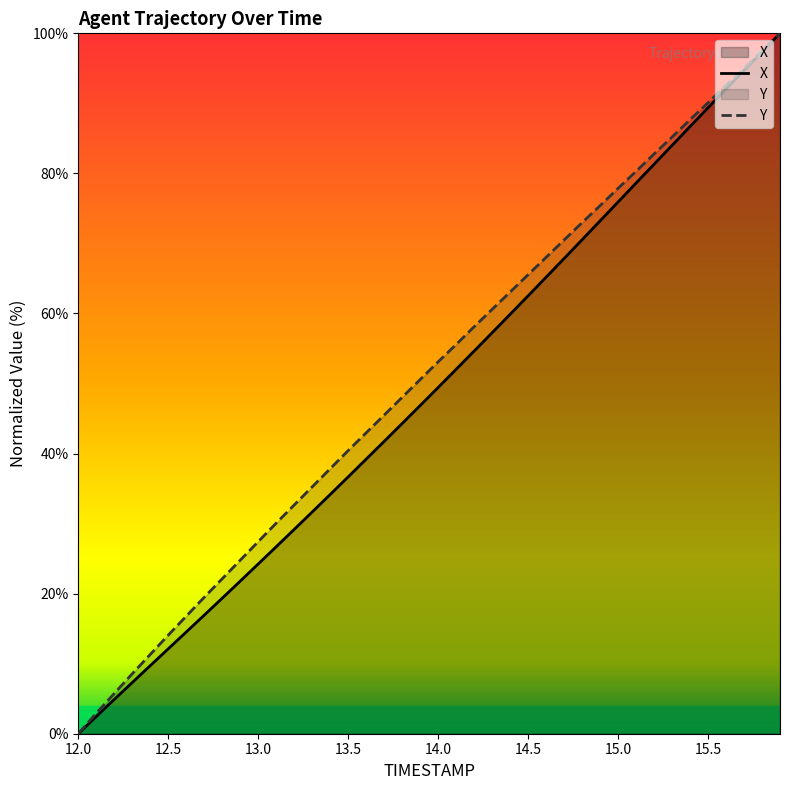

True or false: X has a value of 50.6 at 13.5.

False